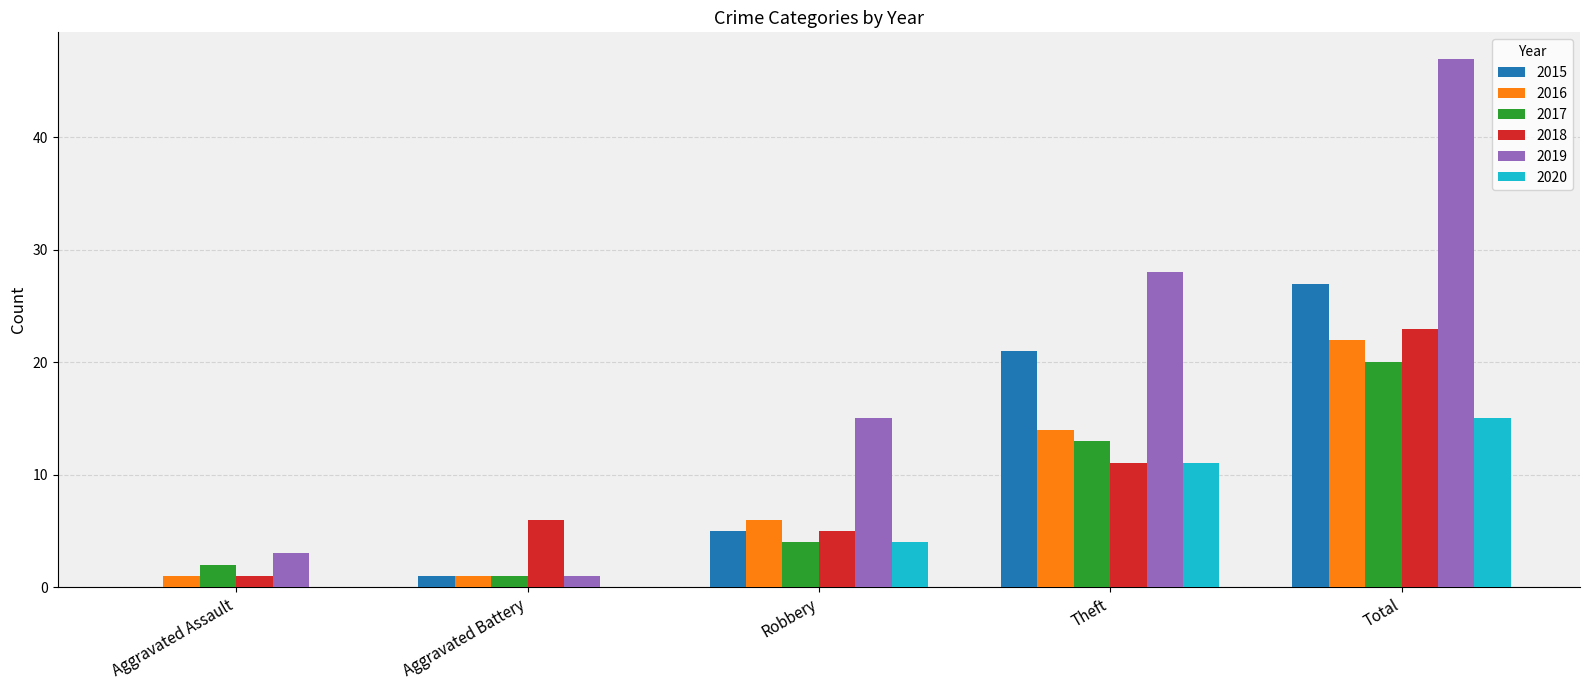

Which series has the largest total across all categories?

2019